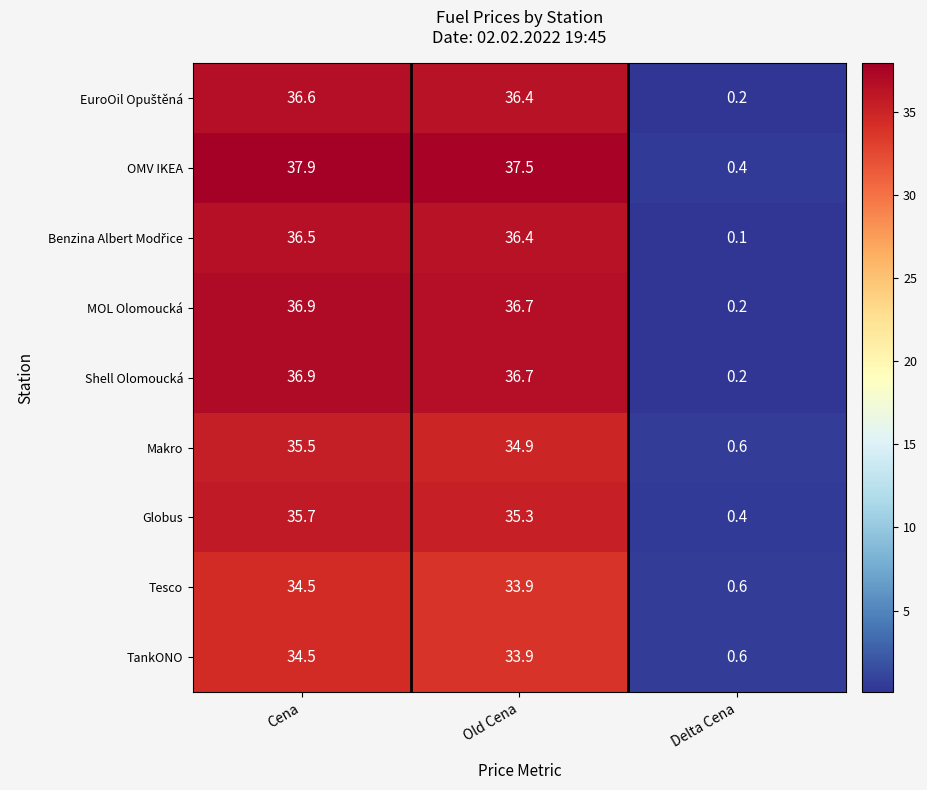

How many series are shown in this chart?

9